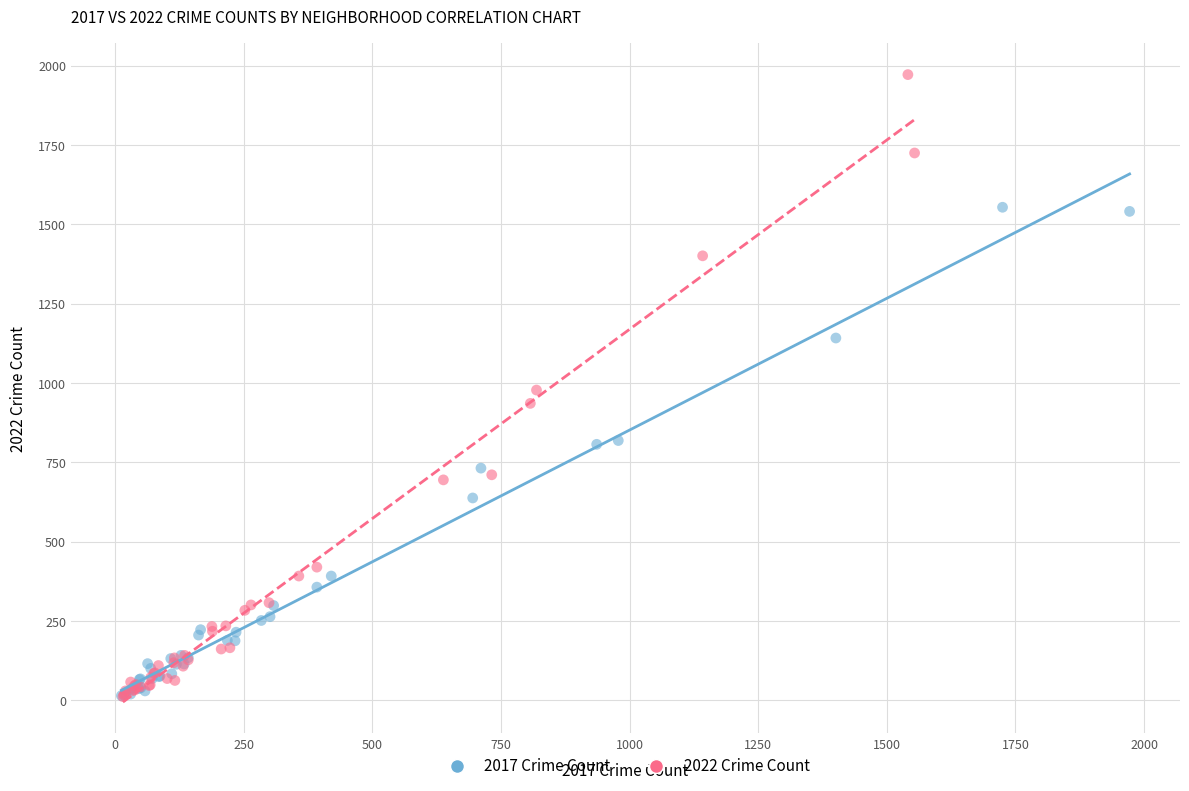

Which series contains the highest Y value?

2022 Crime Count